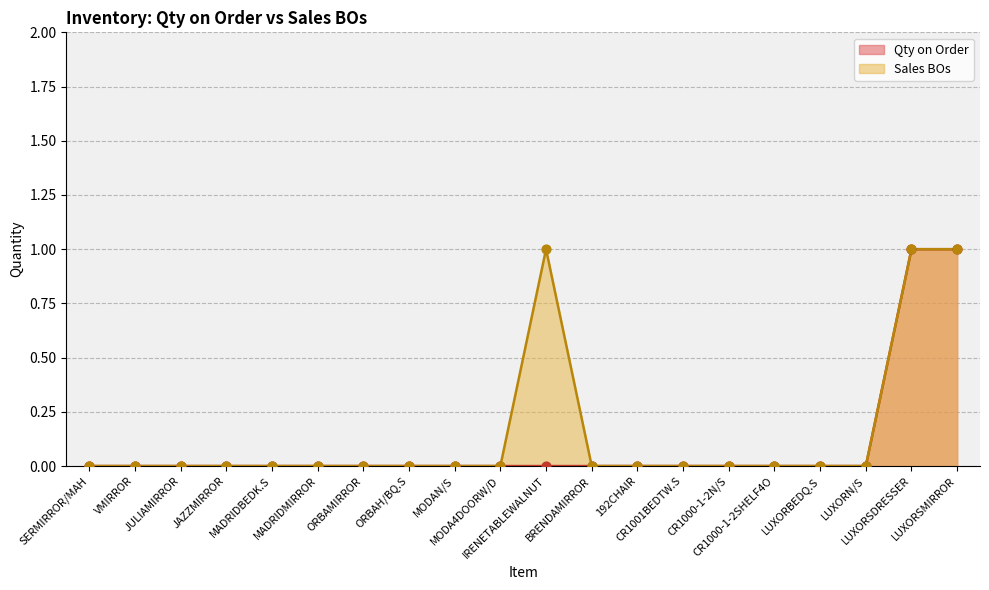

Which series reaches the minimum Y coordinate?

Qty on Order